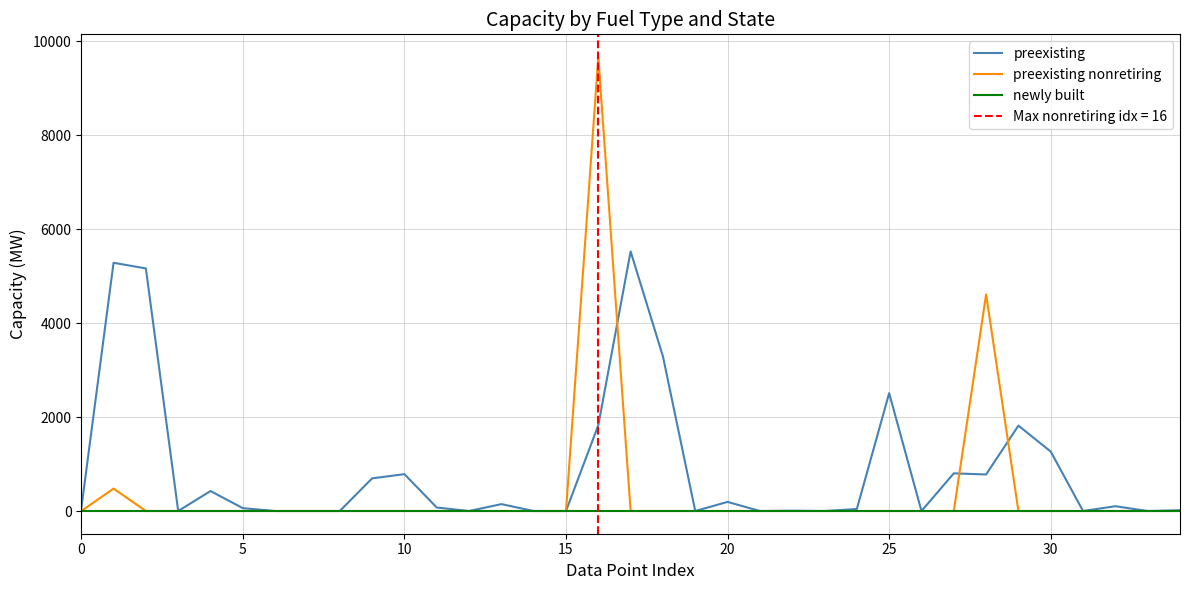

Count the number of data series in this chart.

3